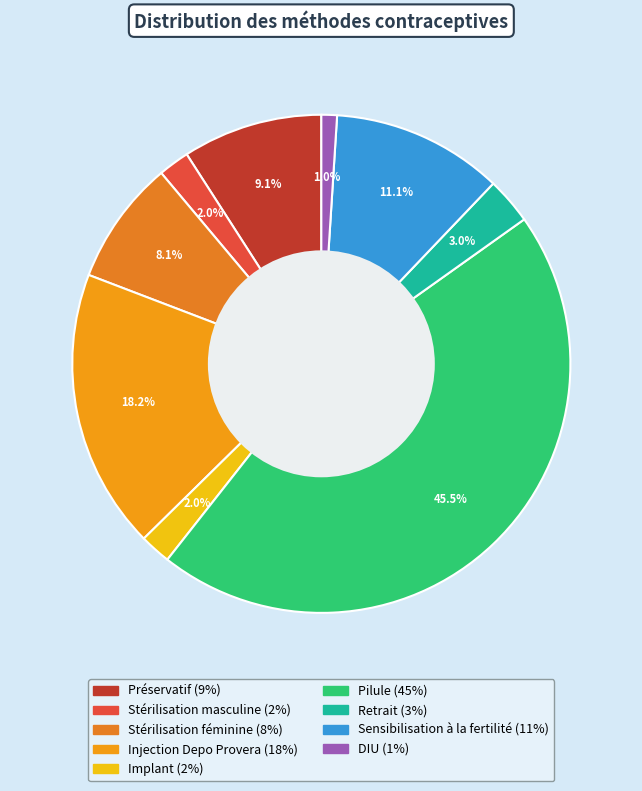

What percentage do Stérilisation masculine and Pilule together represent?

47.5%